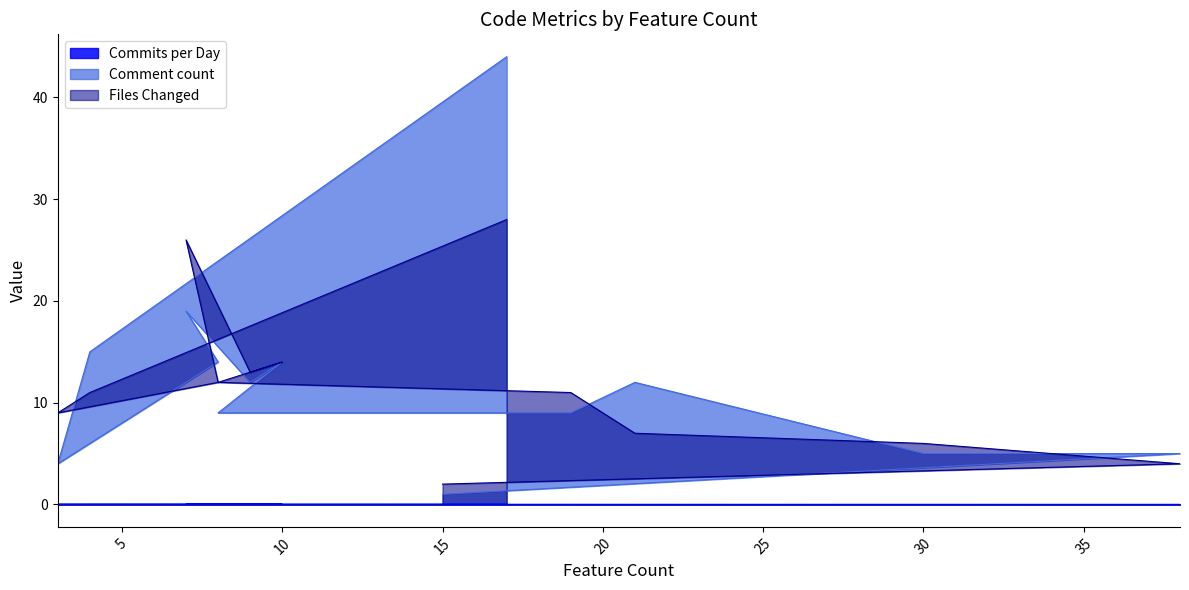

Rank the series at 10 from highest to lowest value.

Files Changed, Comment count, Commits per Day